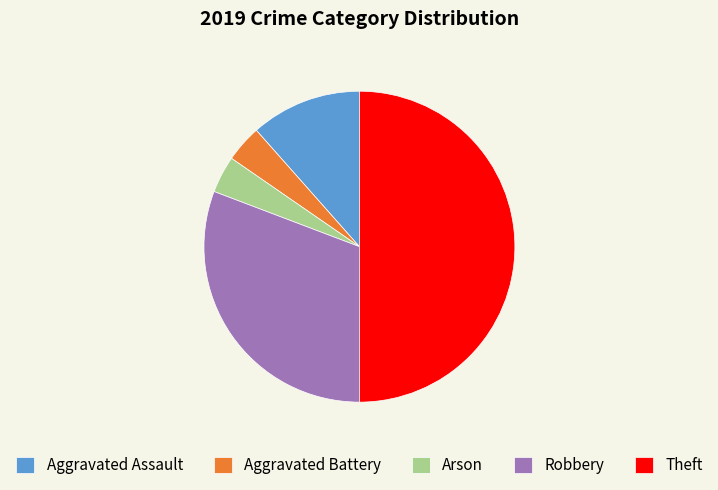

Combined, do Theft and Robbery account for over 50%?

Yes